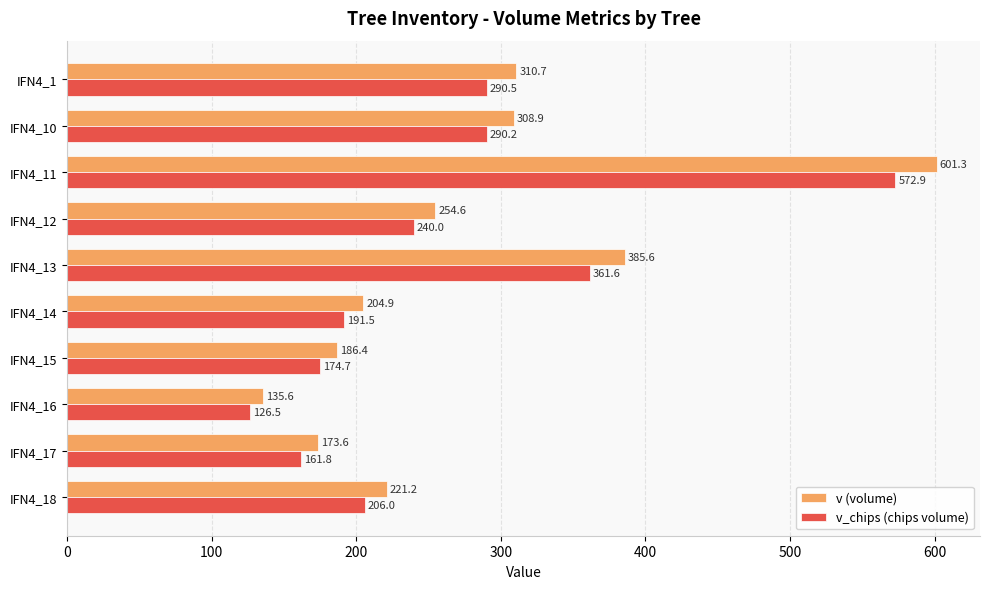

Which series has the largest total across all categories?

v (volume)